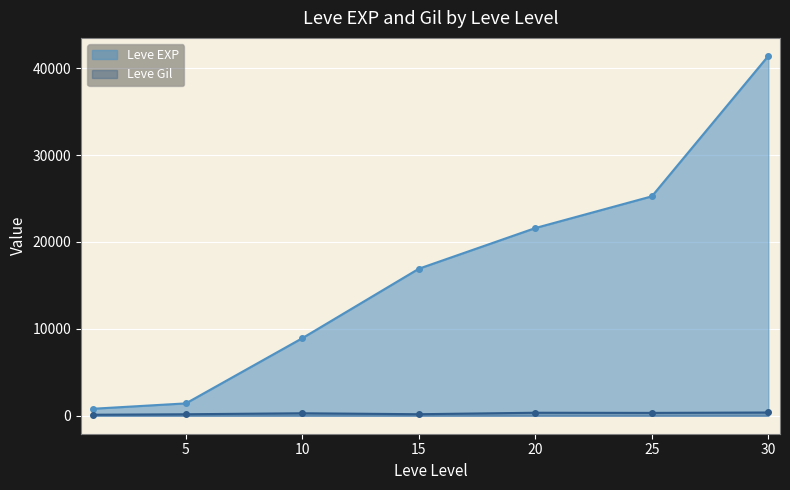

What are all the series names shown in the legend?

Leve EXP, Leve Gil